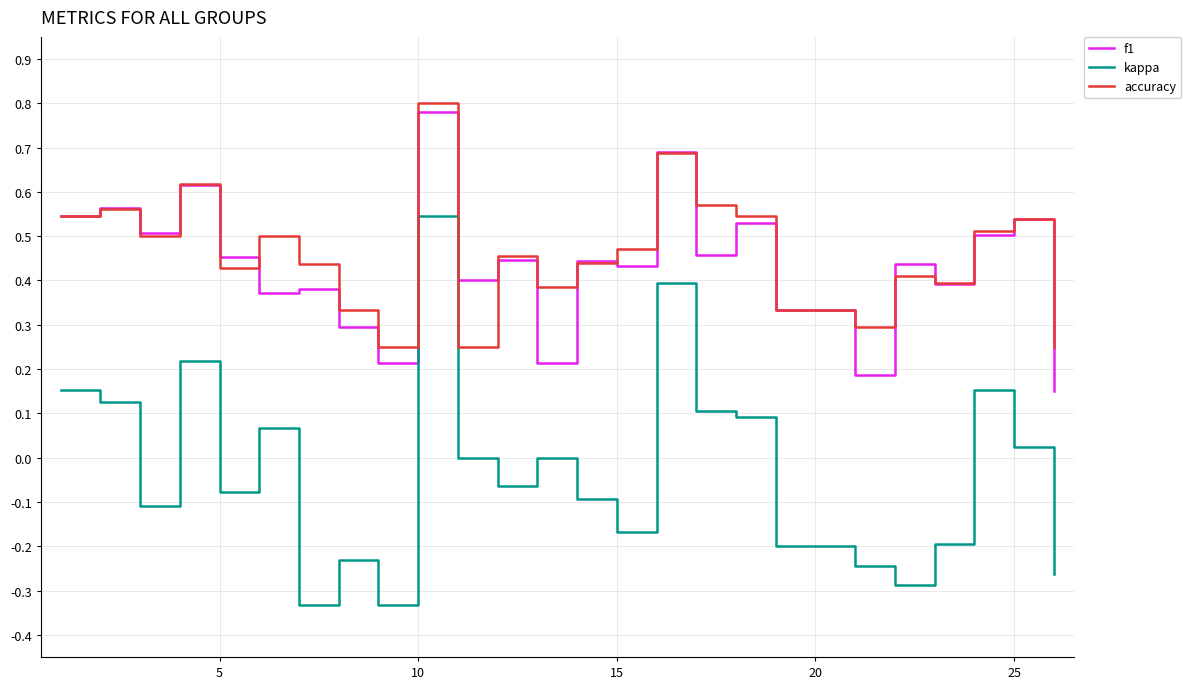

True or false: kappa and f1 cross at least once.

False